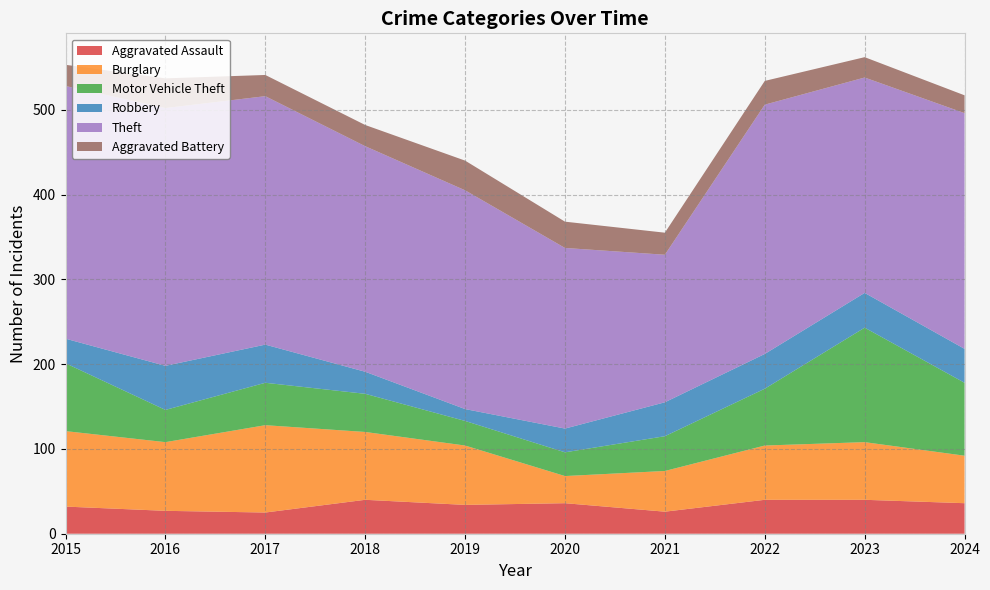

Reading left to right, what are all the values shown in this chart?

Aggravated Assault: 32	27	25	40	34	36	26	40	40	36
Burglary: 89	81	103	80	70	32	48	64	68	56
Motor Vehicle Theft: 80	38	50	45	29	28	41	67	135	86
Robbery: 29	52	45	26	14	28	40	41	41	40
Theft: 298	304	293	266	258	213	174	294	254	278
Aggravated Battery: 25	35	25	25	35	31	26	28	24	21